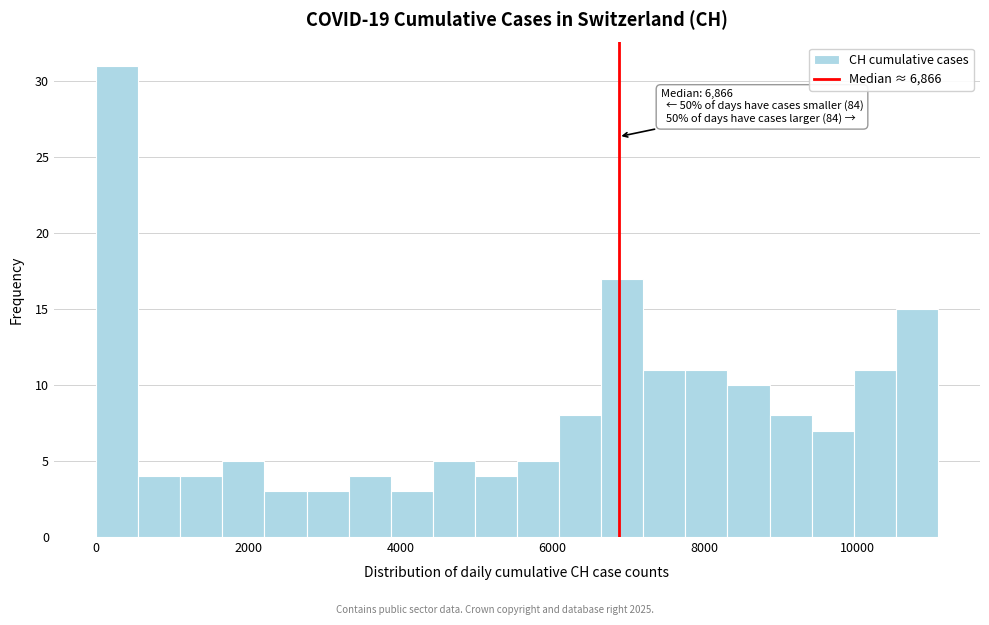

Read against the x-axis, roughly where is the centre of the tallest bar?

200